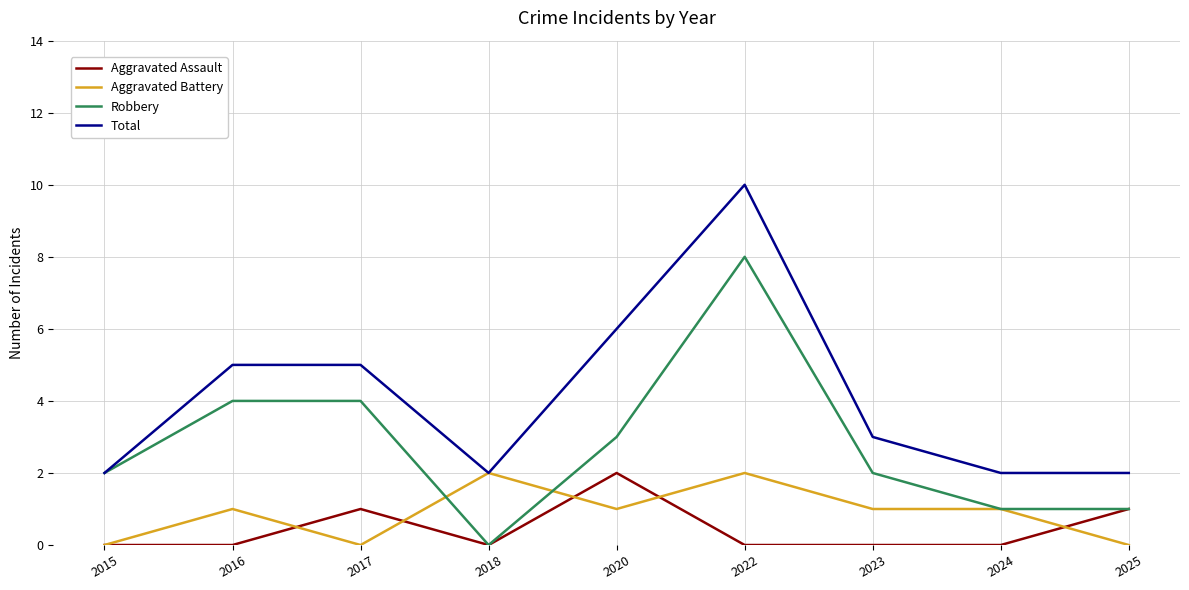

What is the maximum value for Aggravated Assault?

2